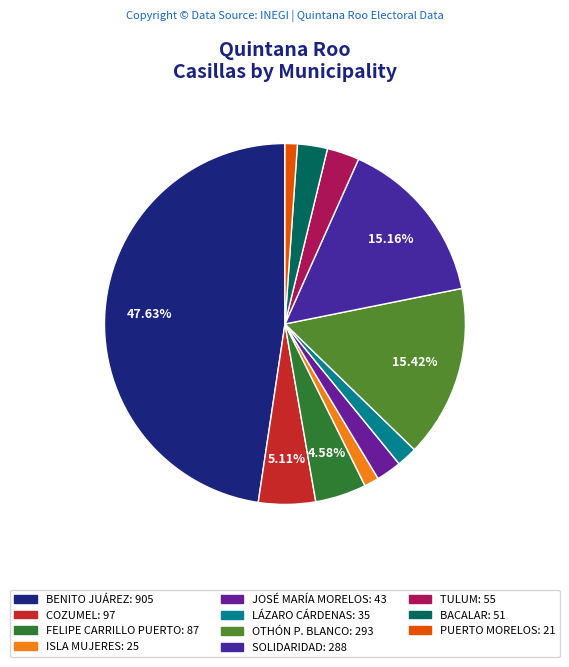

Count the number of slices in the pie.

11